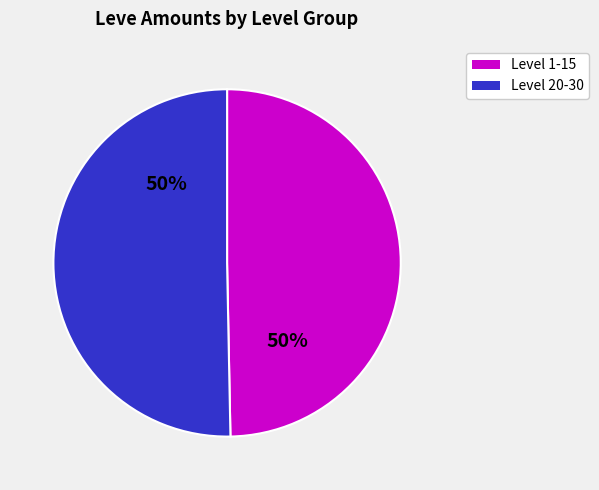

Is the sum of Level 1-15 and Level 20-30 greater than half?

Yes